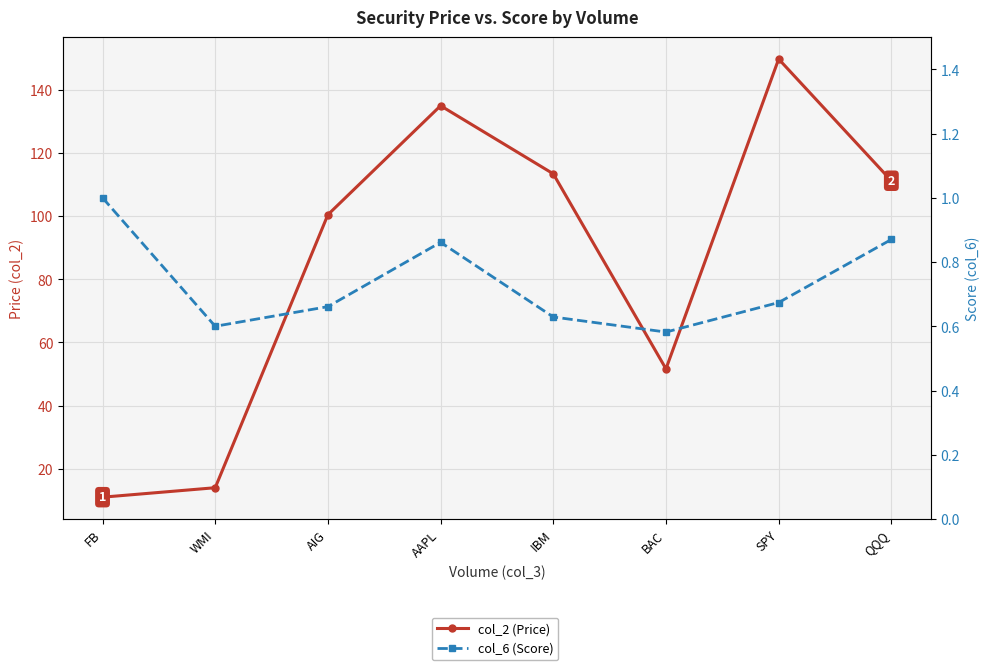

Reading left to right, transcribe all the data shown in this chart.

col_2 (Price): FB=11.0	WMI=14.0	AIG=100.4	AAPL=134.9	IBM=113.4	BAC=51.6	SPY=149.7	QQQ=111.2
col_6 (Score): FB=1.0	WMI=0.6	AIG=0.7	AAPL=0.9	IBM=0.6	BAC=0.6	SPY=0.7	QQQ=0.9